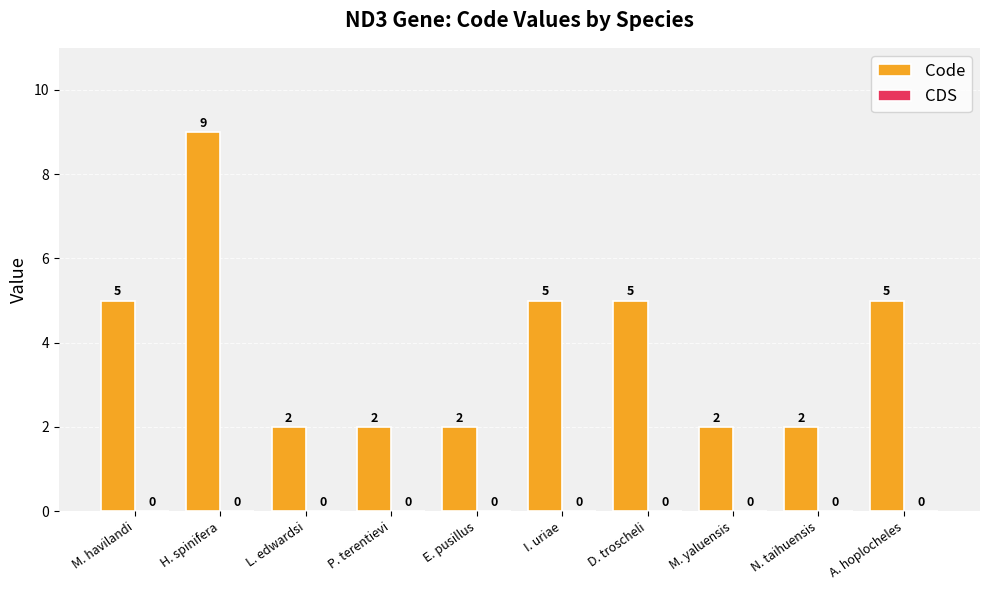

Between L. edwardsi and I. uriae, which is larger?

I. uriae